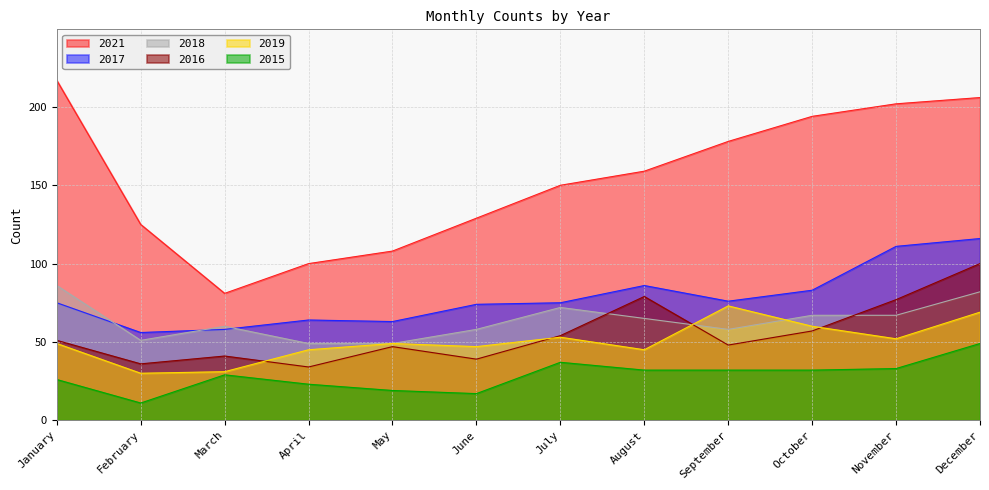

List the labels in order of 2017 value, largest first.

December, November, August, October, September, January, July, June, April, May, March, February